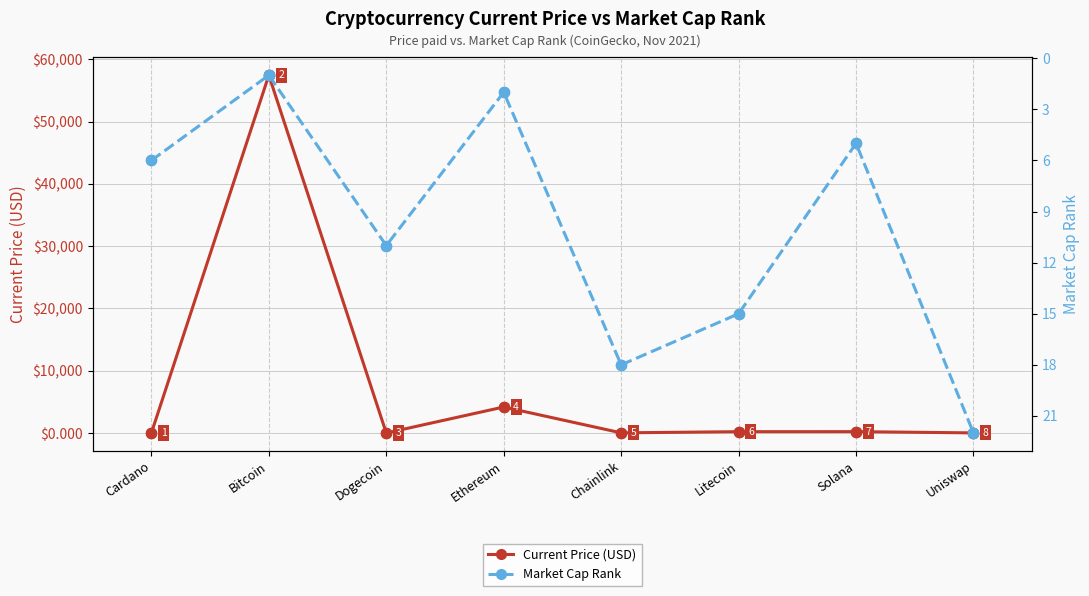

What is the total value across all series at Chainlink?

45.5